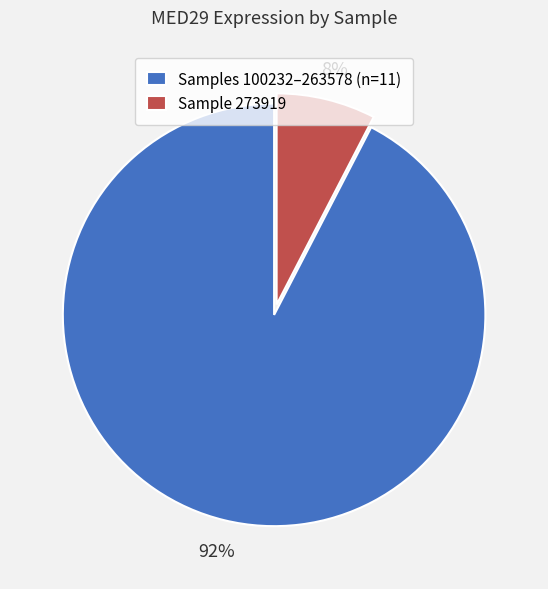

How many slices are in this pie chart?

2